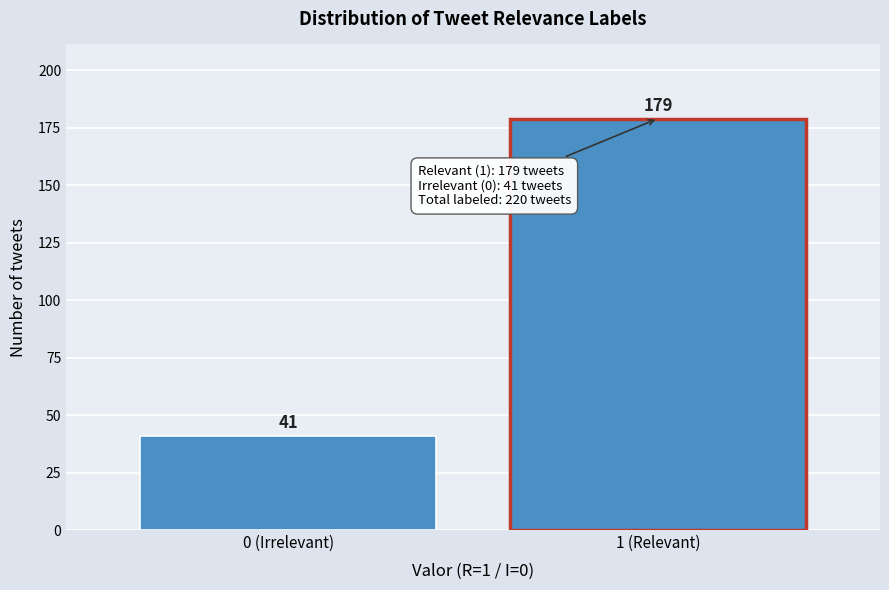

Reading left to right, extract all data points from this chart.

41	179